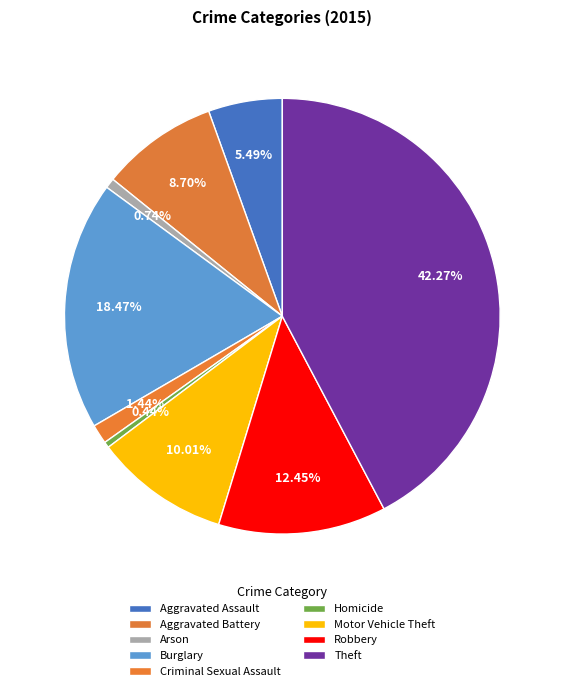

The Motor Vehicle Theft slice represents 10% of the pie. True or false?

True